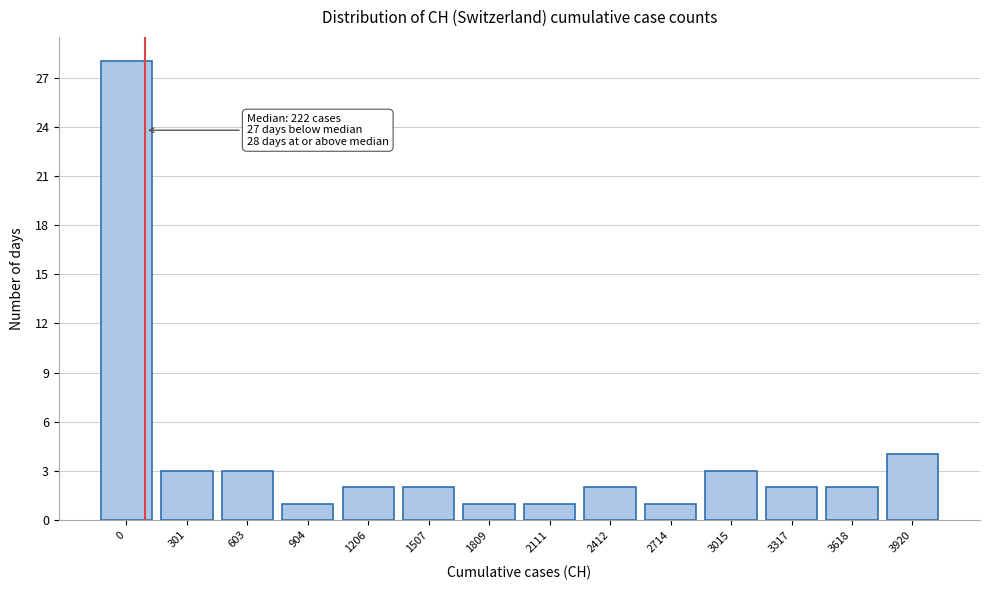

Reading left to right, what are all the values shown in this chart?

28	3	3	1	2	2	1	1	2	1	3	2	2	4